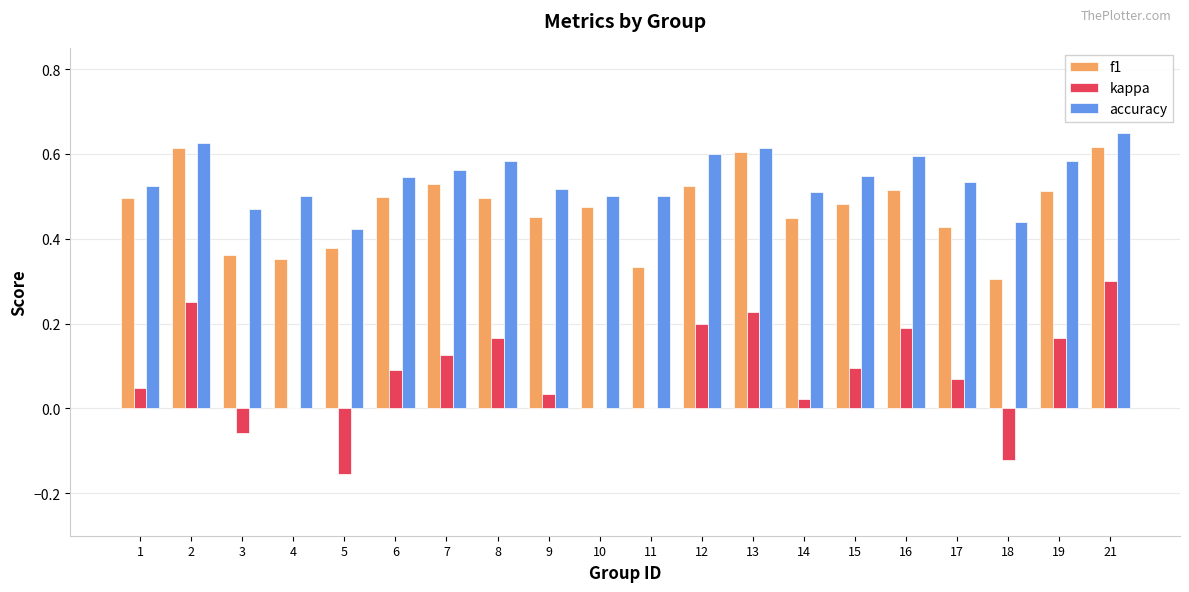

How many categories are shown in the chart?

20